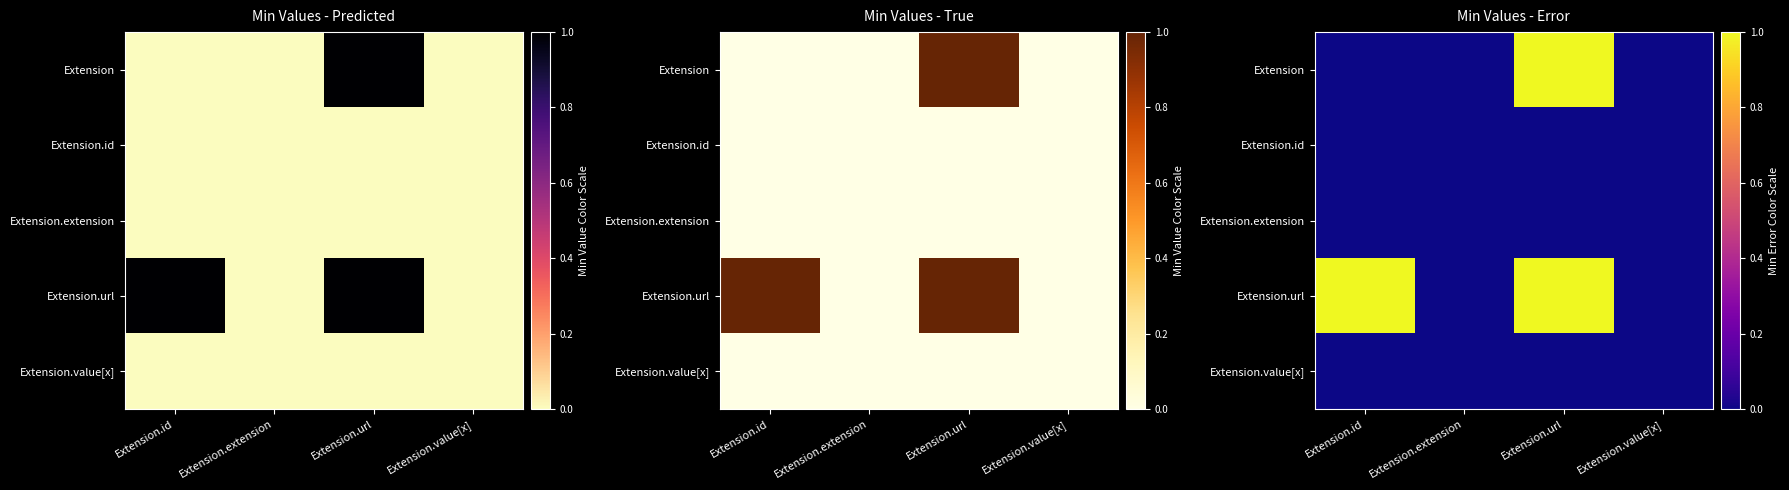

Which has a higher value, Extension.url or Extension.value[x]?

Extension.url